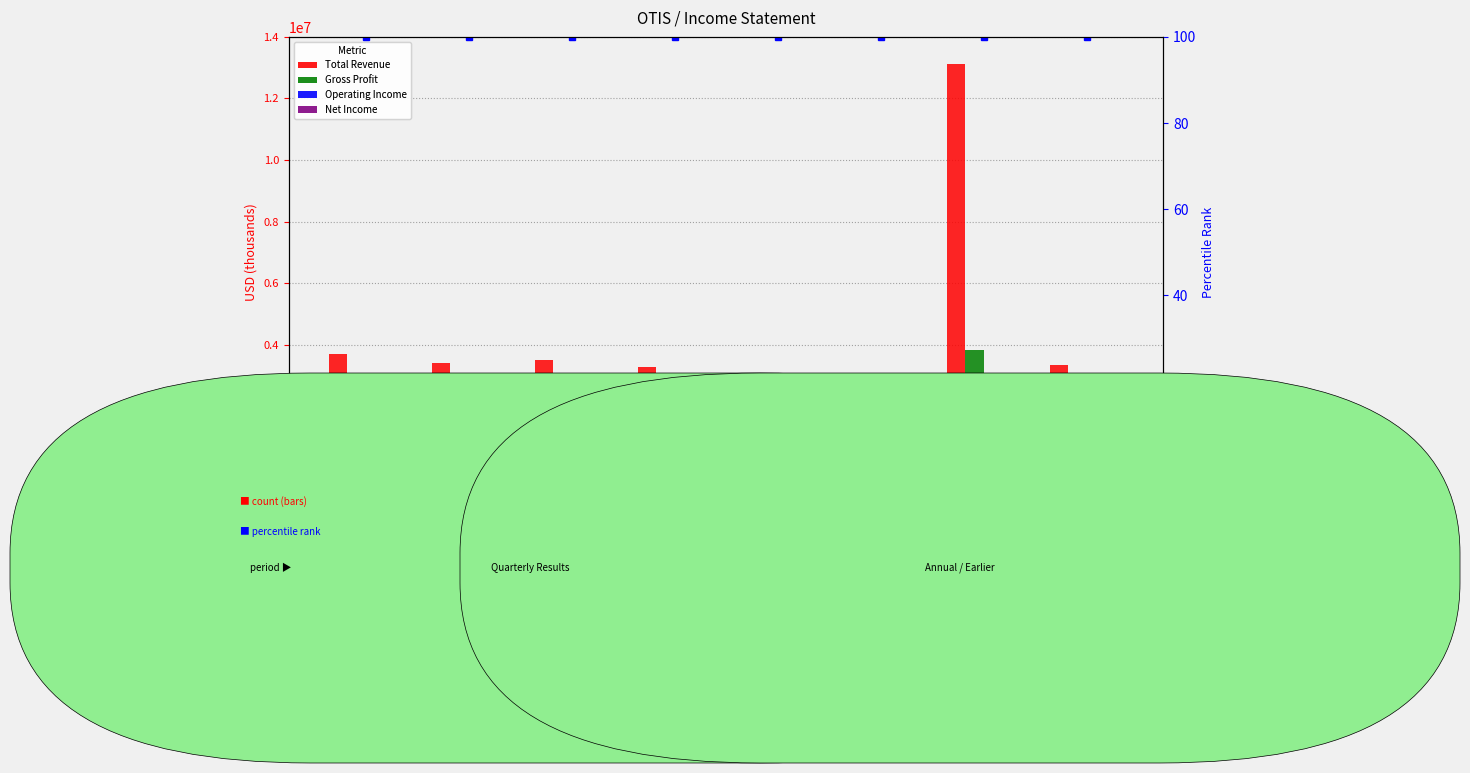

What is the value of the percentile rank bar at the 5th from the left?

100